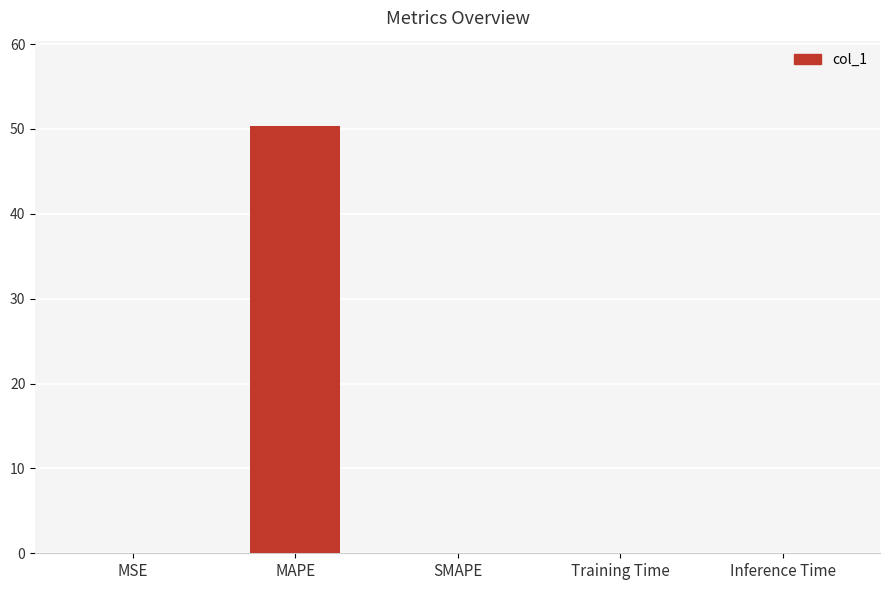

What is the sum of the values at SMAPE and MAPE?

50.3